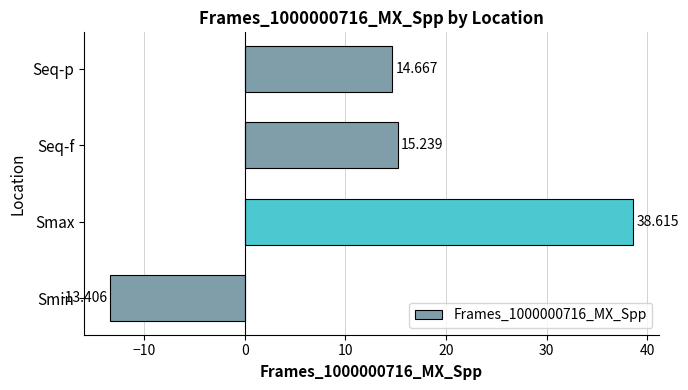

Which has a higher value, Smax or Smin?

Smax